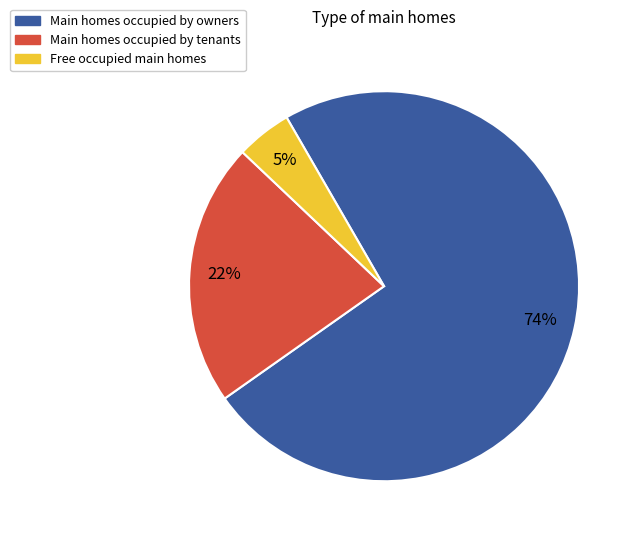

Is the sum of Free occupied main homes and Main homes occupied by owners greater than half?

Yes